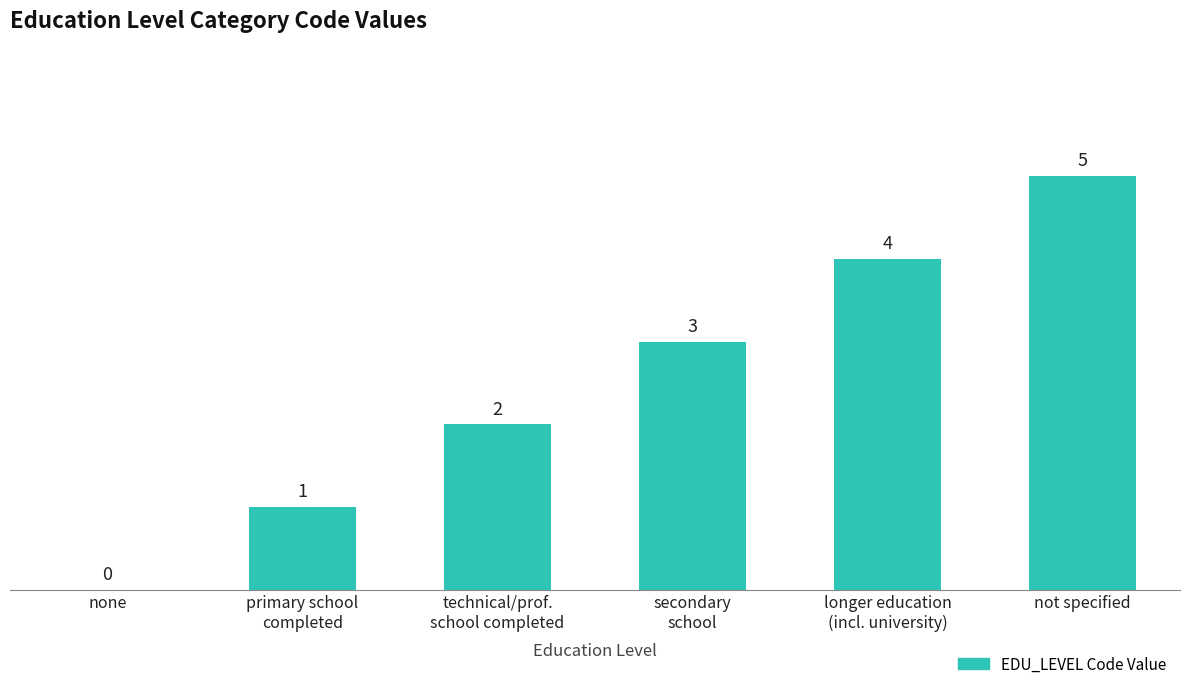

How many values are between 1 and 4?

4